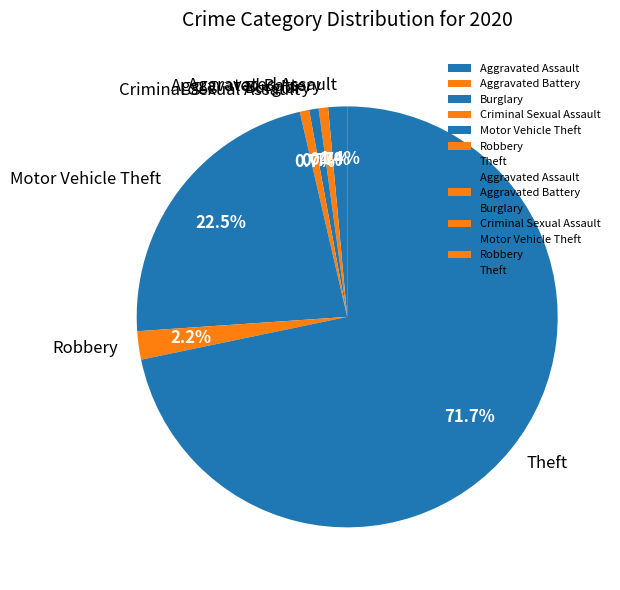

How much of the chart is everything except Robbery?

97.8%